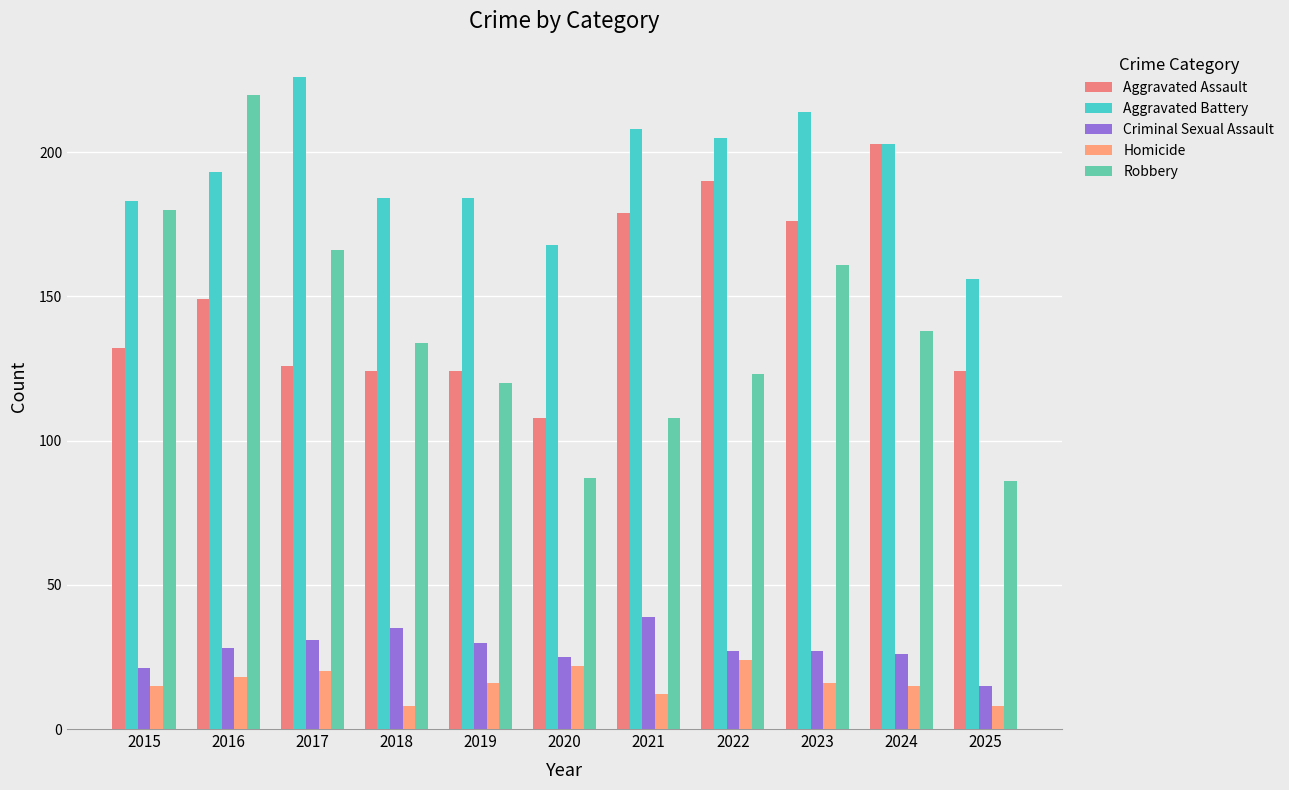

What is the difference between the maximum and minimum values in the Criminal Sexual Assault series?

24